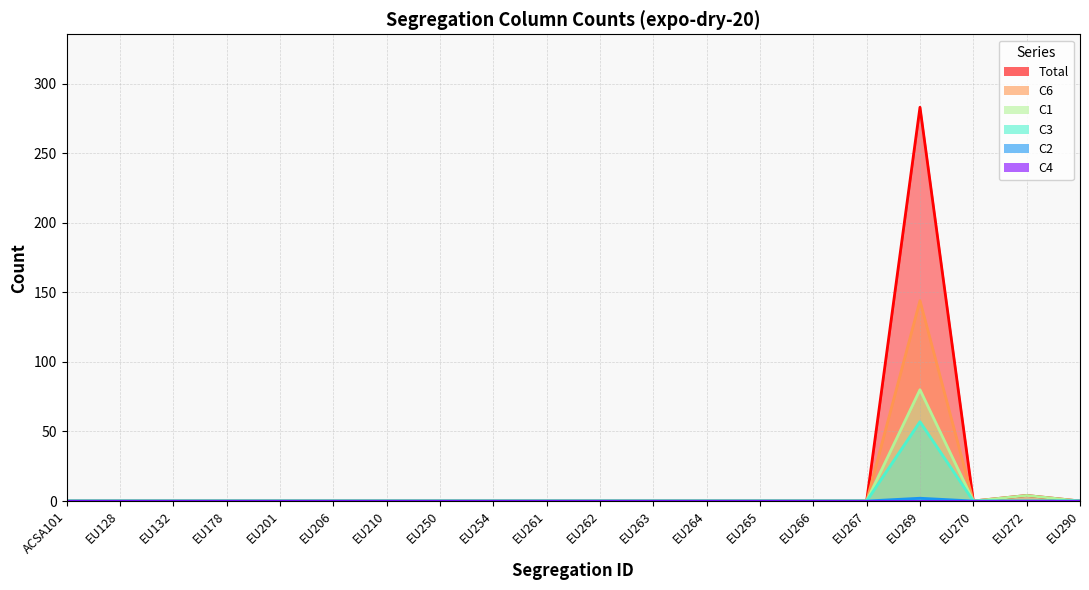

True or false: Total and C1 cross at least once.

False